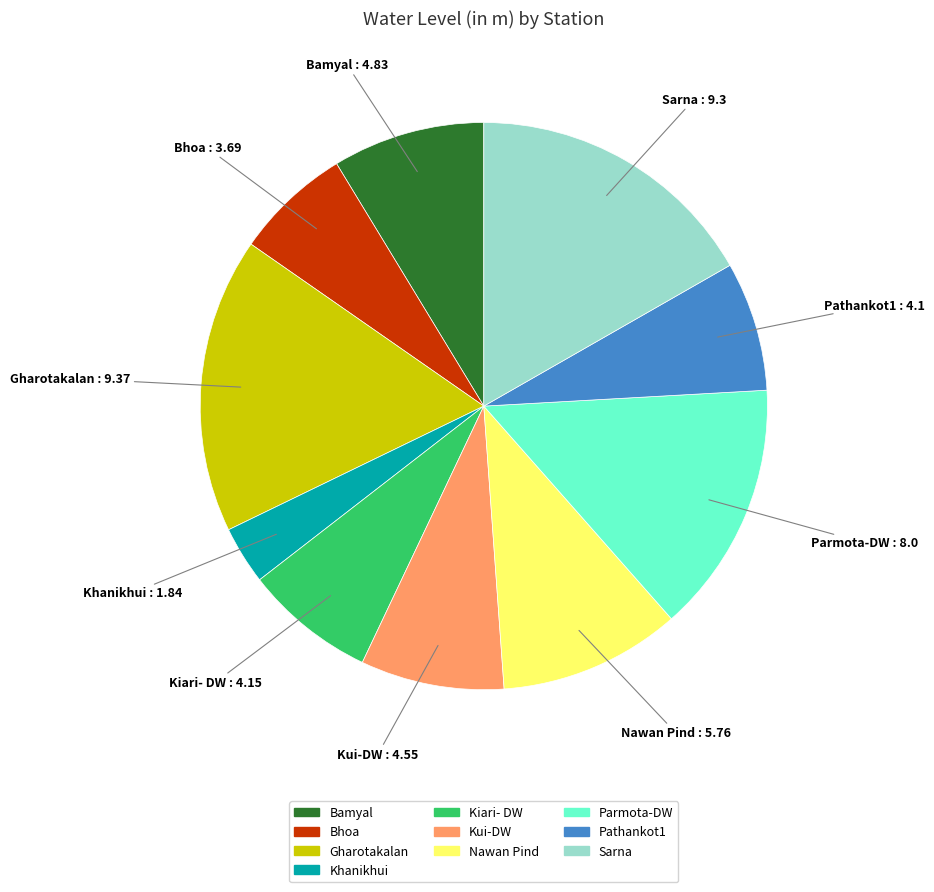

True or false: Gharotakalan accounts for 17% of the total.

True